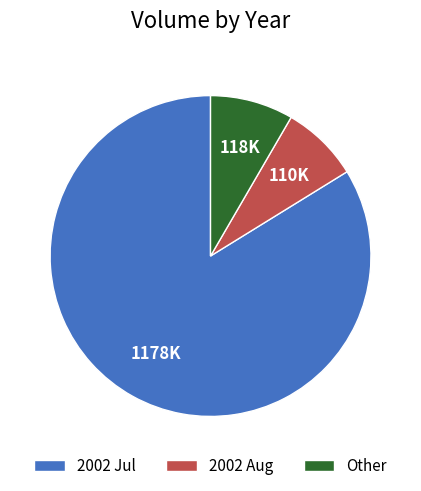

Does any single category account for the majority?

Yes